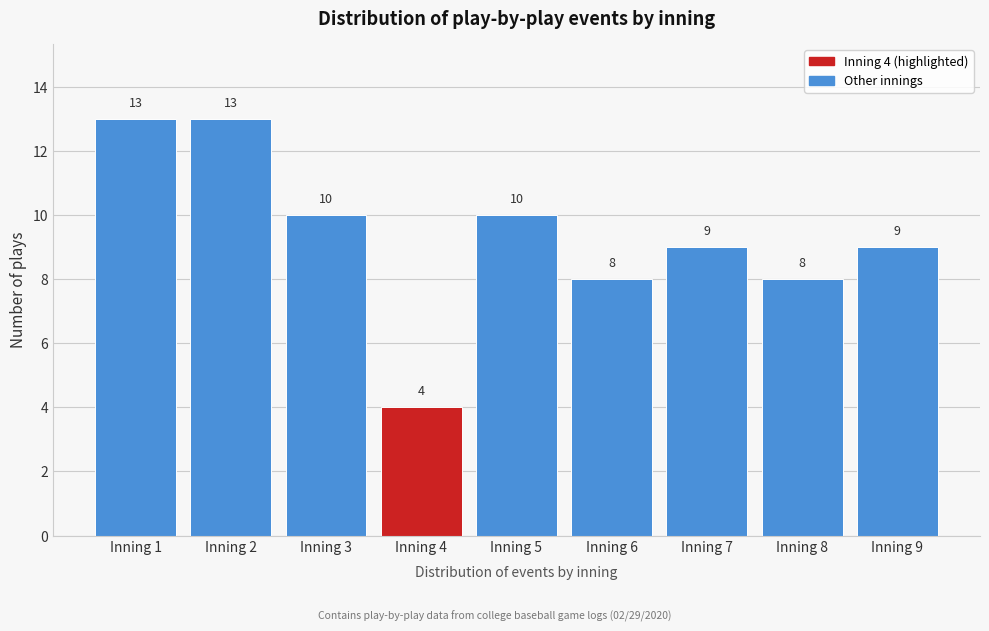

Reading right to left, extract all data points from this chart.

Inning 9=9	Inning 8=8	Inning 7=9	Inning 6=8	Inning 5=10	Inning 4=4	Inning 3=10	Inning 2=13	Inning 1=13